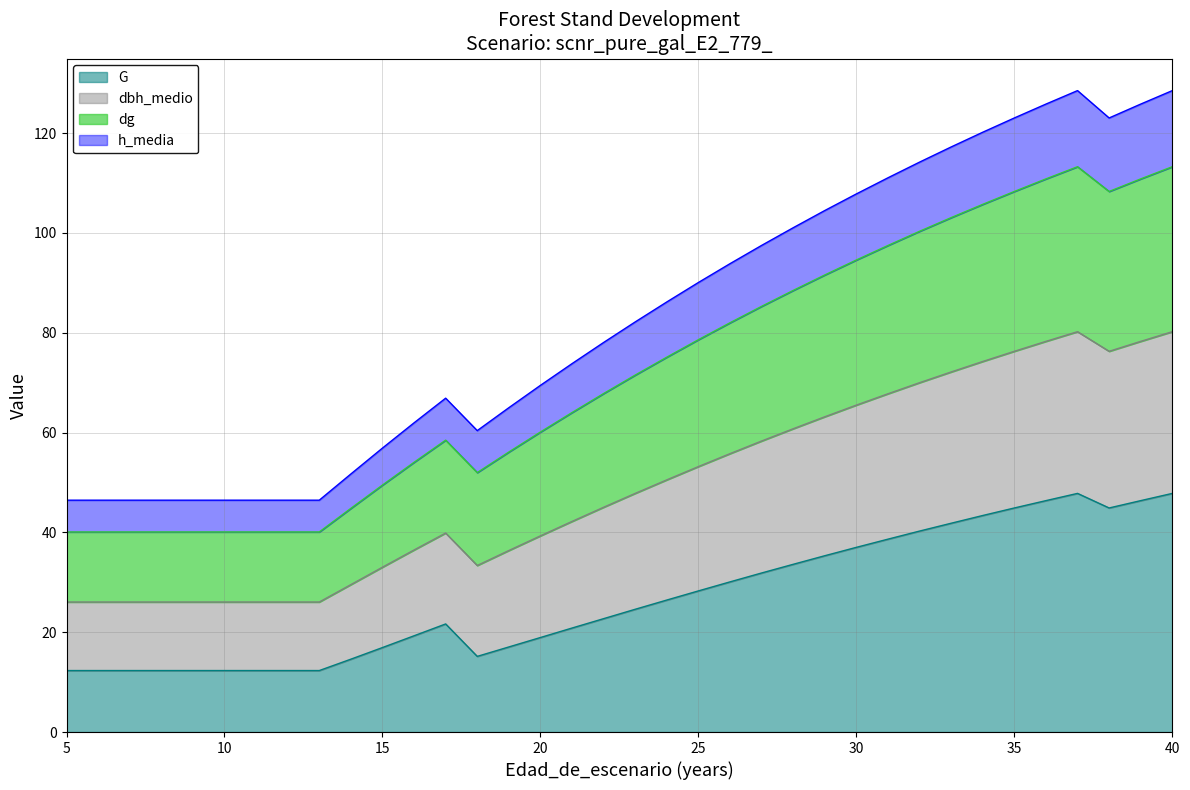

What are all the series names shown in the legend?

G, dbh_medio, dg, h_media